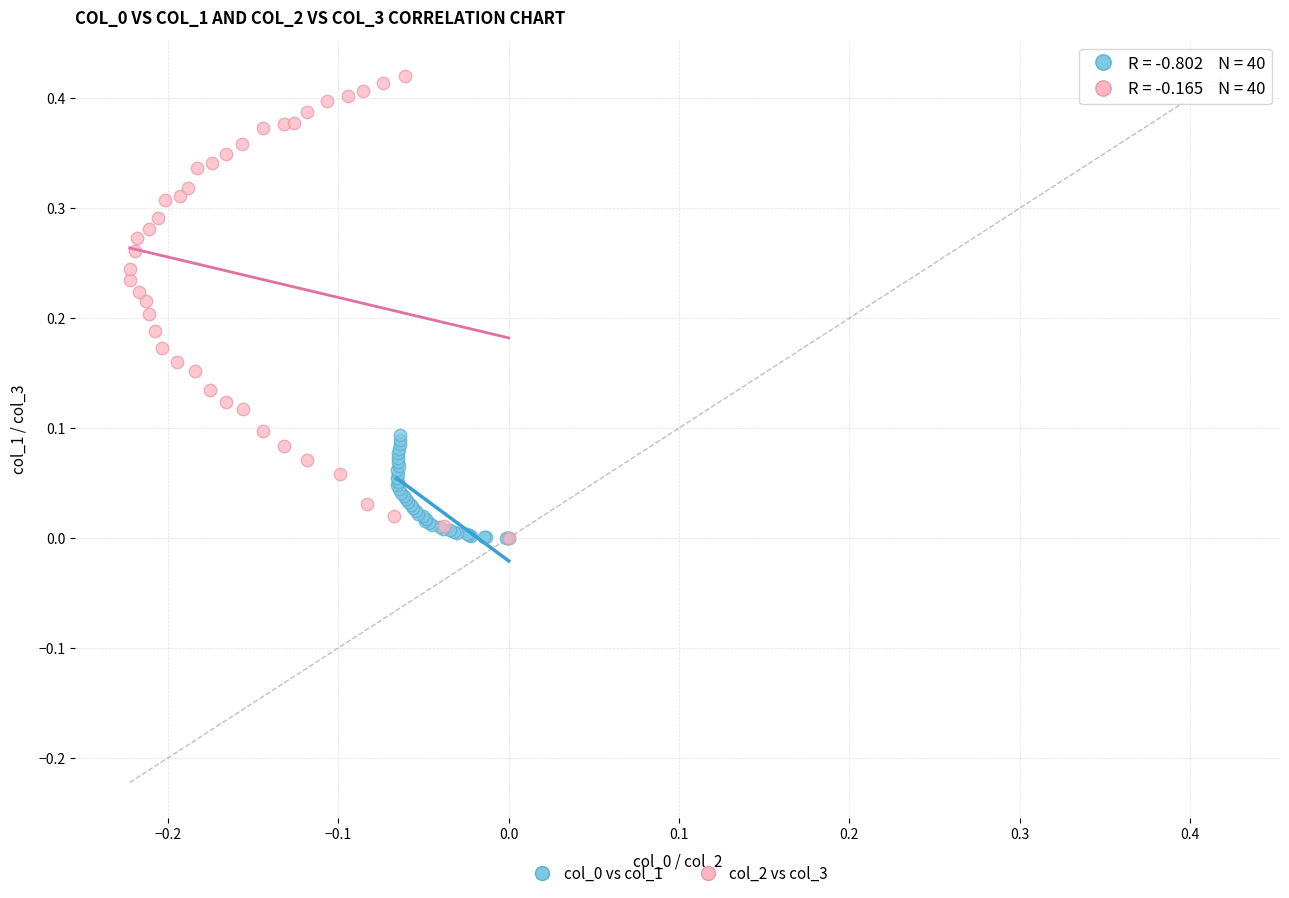

Which series contains the highest Y value?

col_2 vs col_3